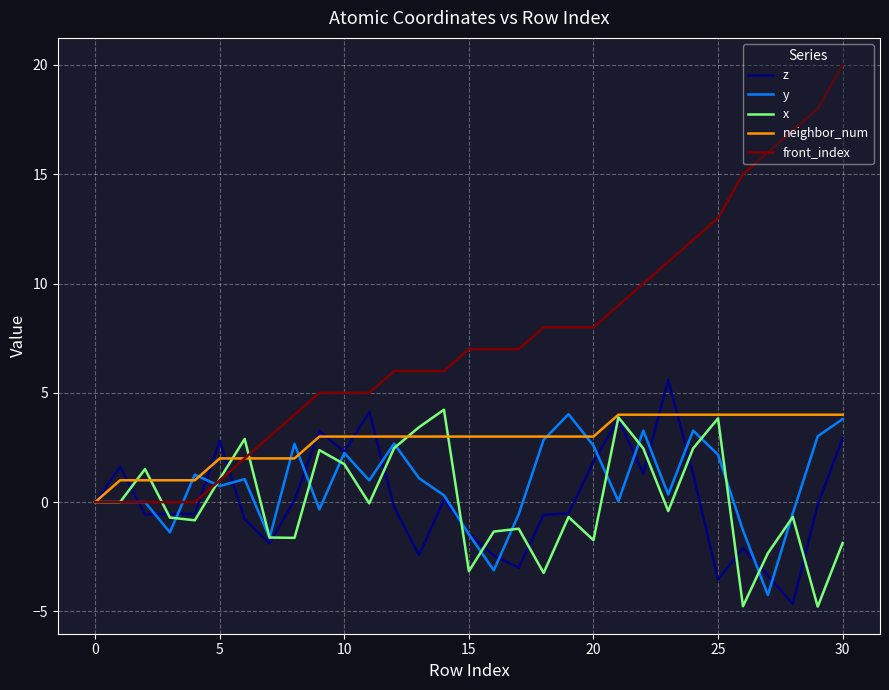

Which series has the largest total across all categories?

front_index